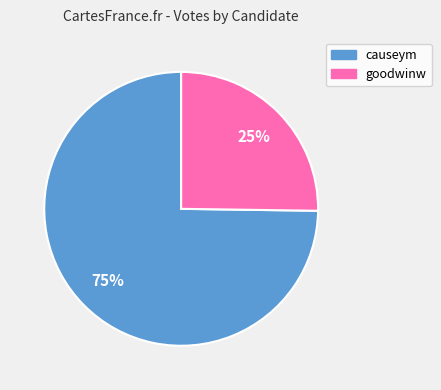

Combined, do causeym and goodwinw account for over 50%?

Yes